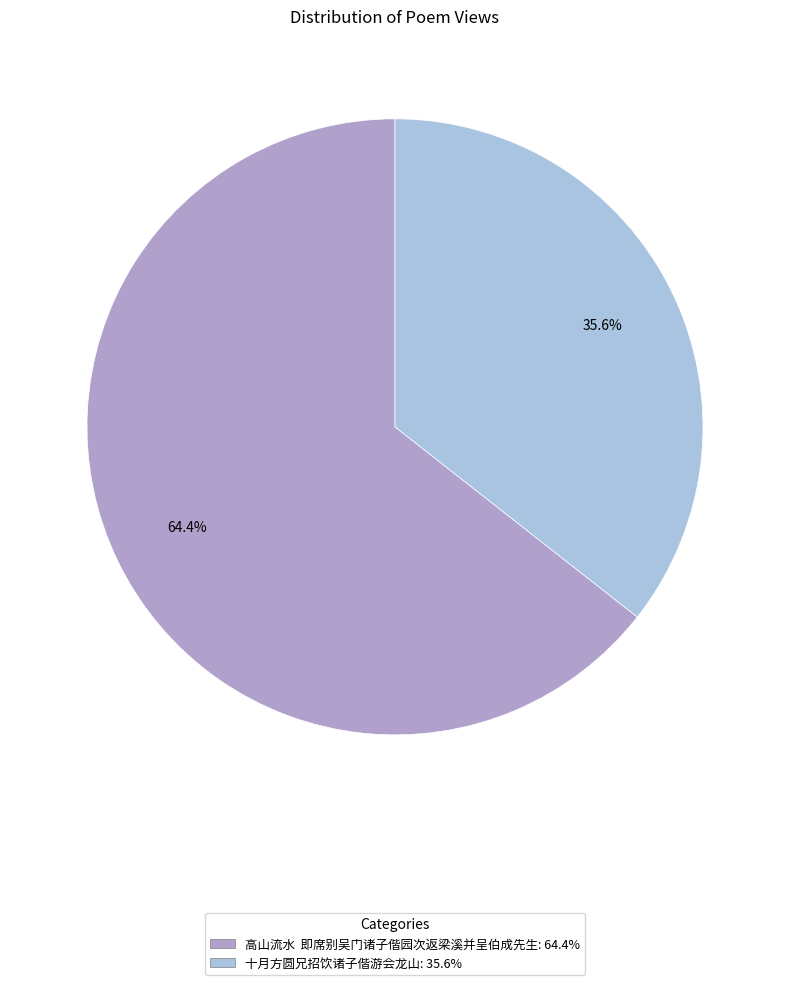

Which category has the smallest portion of the pie?

十月方圆兄招饮诸子偕游会龙山